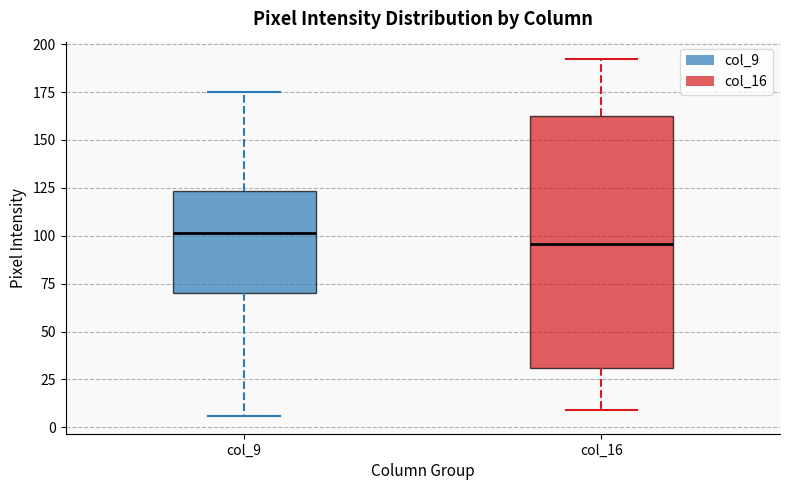

Where is the lower edge of the box for col_16 on the y-axis? The values are not printed on the chart, so give them approximately, as read against the axis.

30